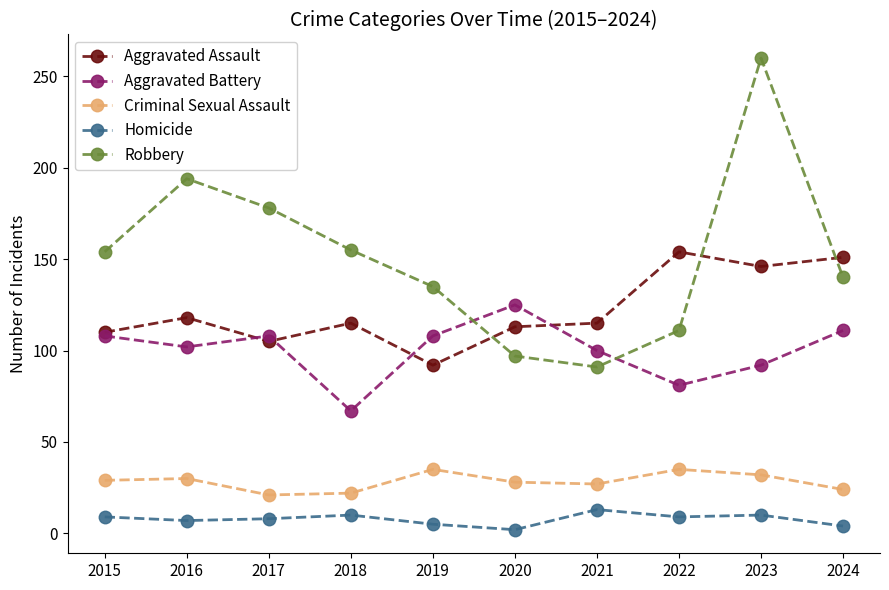

How many interior local valleys does the Aggravated Battery series have?

3